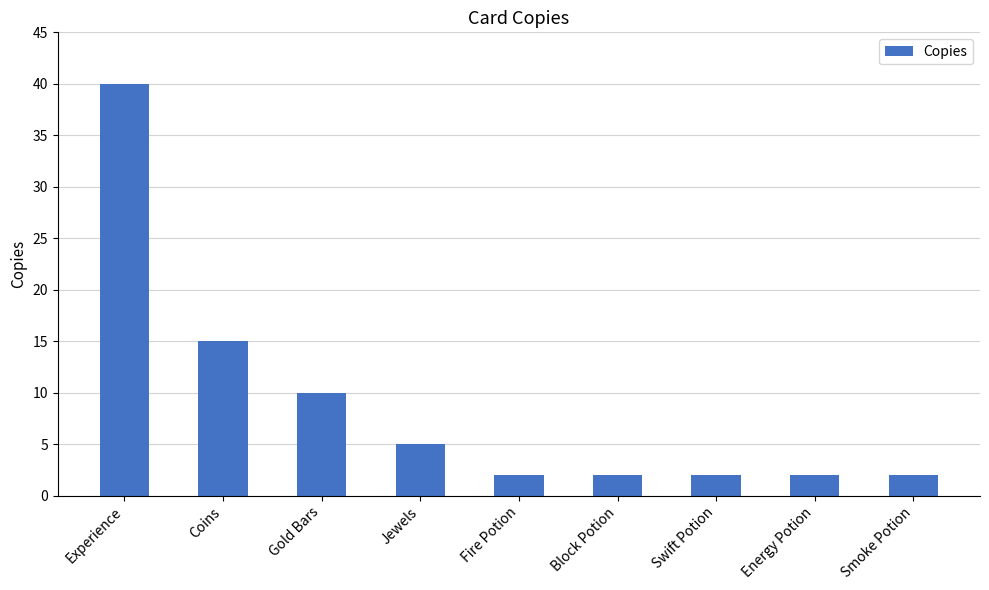

What is the greatest value displayed?

40